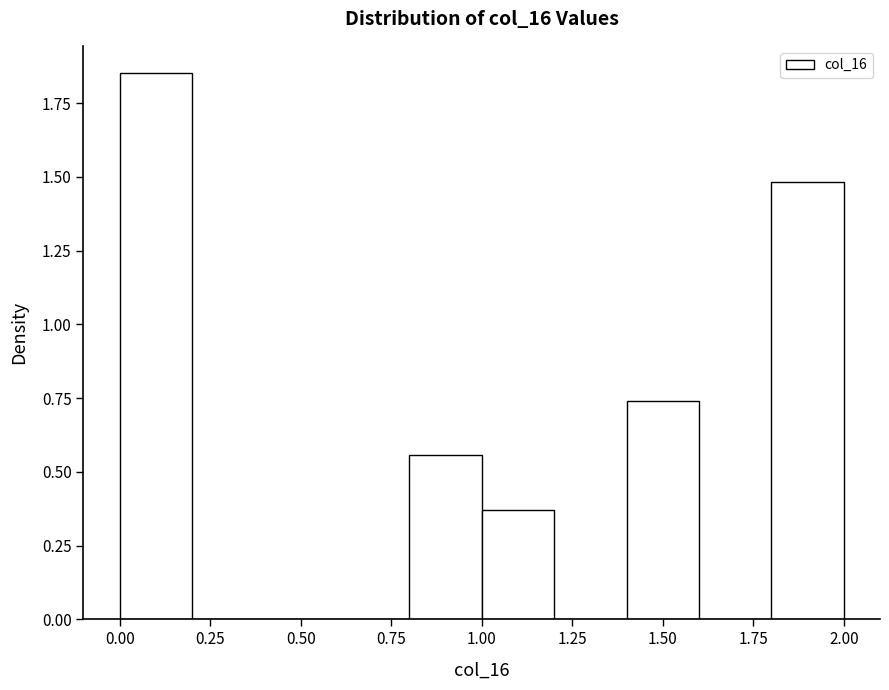

Reading left to right, list every bar in this chart as the range it spans on the x-axis followed by its height. The values are not printed on the chart, so give them approximately, as read against the axis.

0.0 to 0.2: 1.85
0.2 to 0.4: 0
0.4 to 0.6: 0
0.6 to 0.8: 0
0.8 to 1.0: 0.55
1.0 to 1.2: 0.35
1.2 to 1.4: 0
1.4 to 1.6: 0.75
1.6 to 1.8: 0
1.8 to 2.0: 1.50